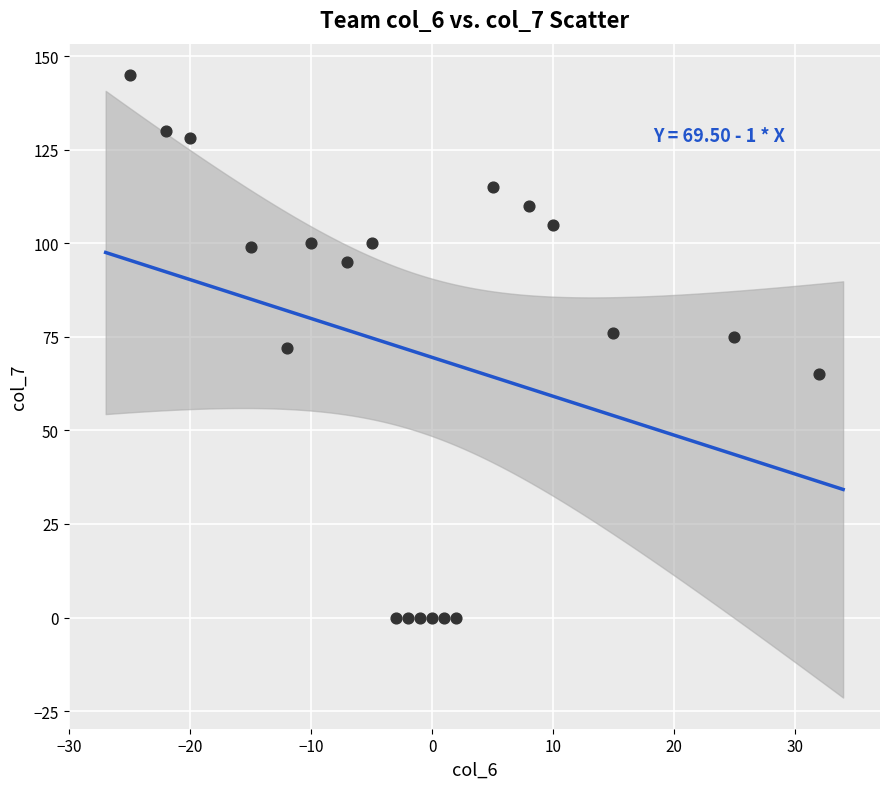

What is the range of Y values (max minus min)?

145